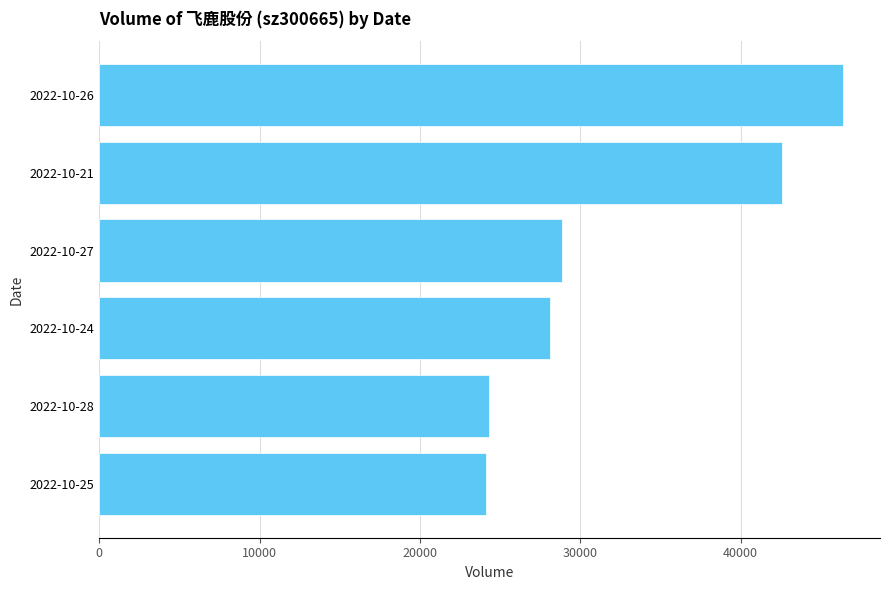

Does the chart contain any negative values?

No